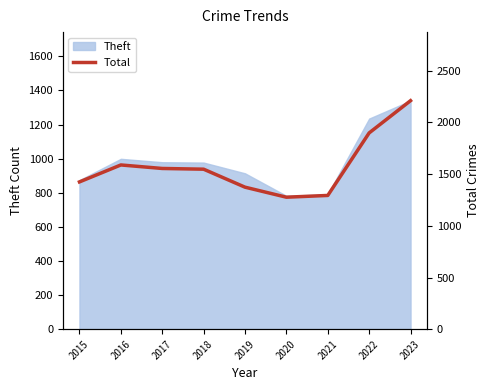

What is the smallest value displayed?

1277